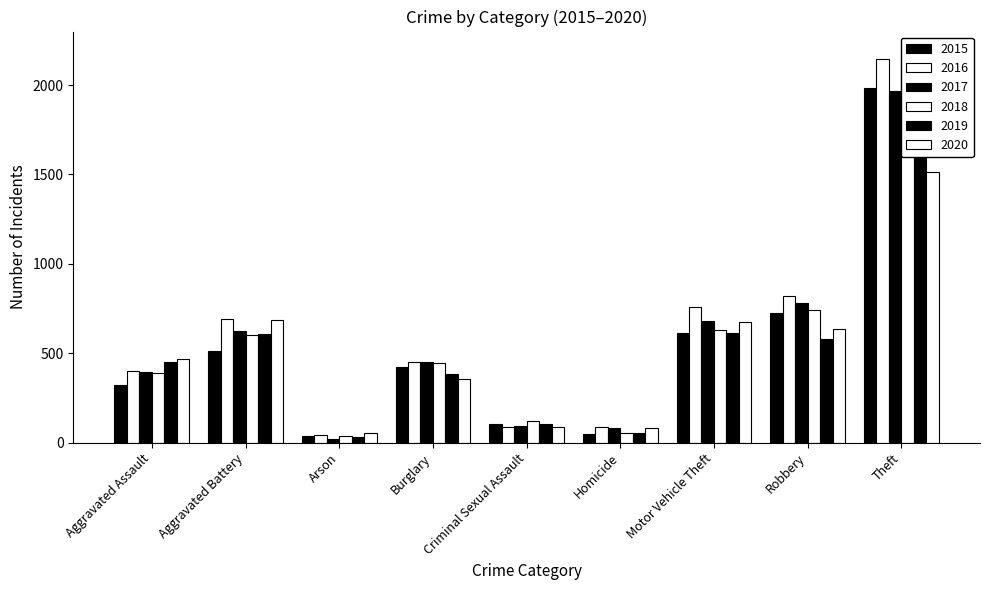

How many bars are there in each group?

6